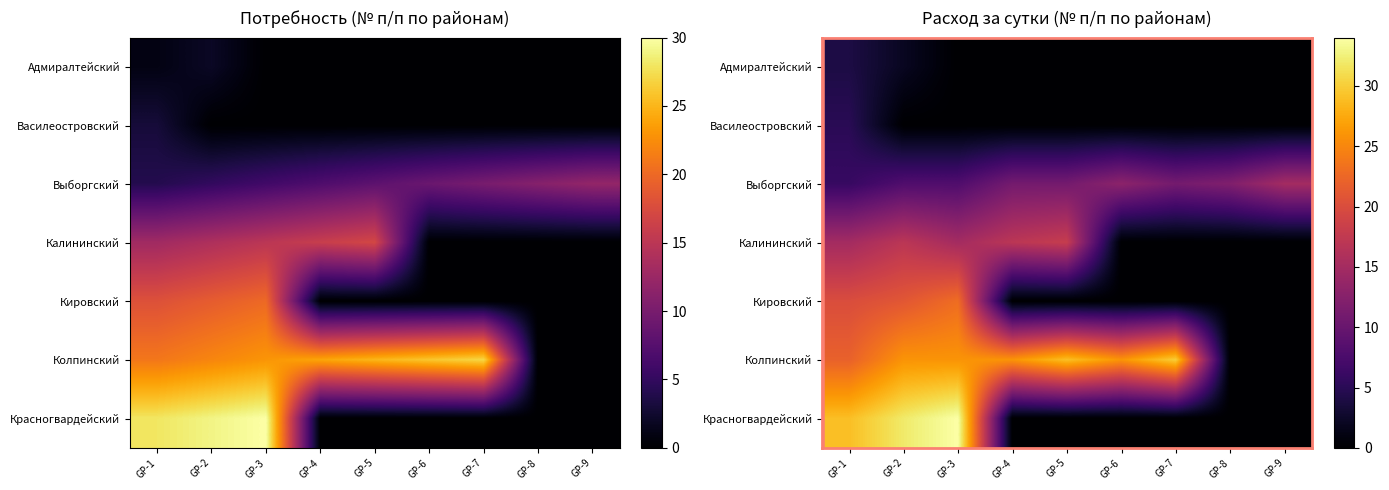

Reading left to right, what are all the values shown in this chart?

row_0: 4	2	0	0	0	0	0	0	0
row_1: 5	0	0	0	0	0	0	0	0
row_2: 6	8	8	11	11	13	11	12	15
row_3: 15	17	15	17	18	0	0	0	0
row_4: 20	21	23	0	0	0	0	0	0
row_5: 22	26	26	26	29	26	30	0	0
row_6: 29	32	34	0	0	0	0	0	0